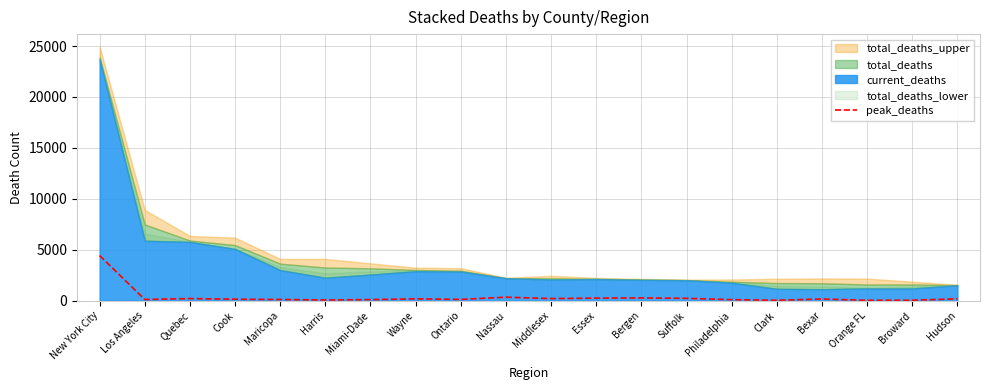

Is it true that the value at Bergen is 455?

False